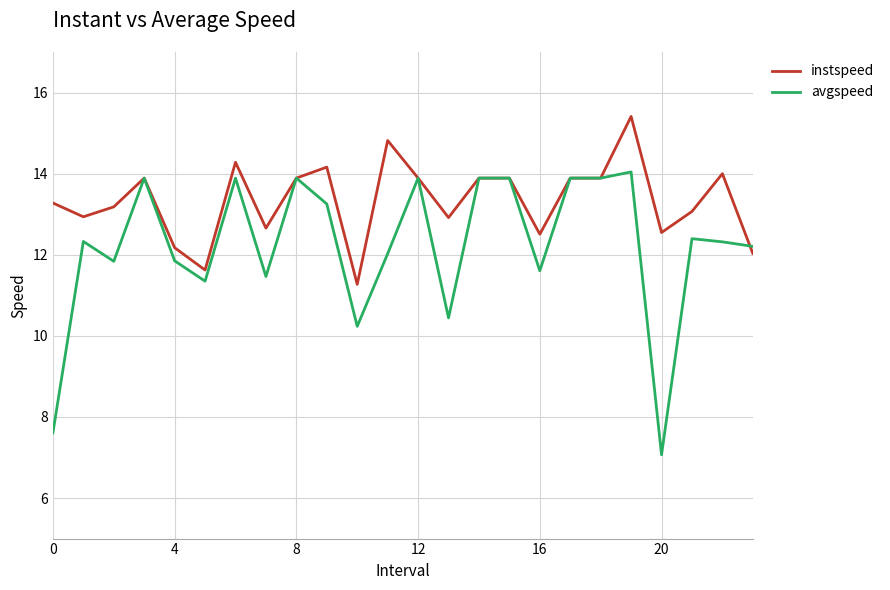

What is the maximum value for instspeed?

15.4